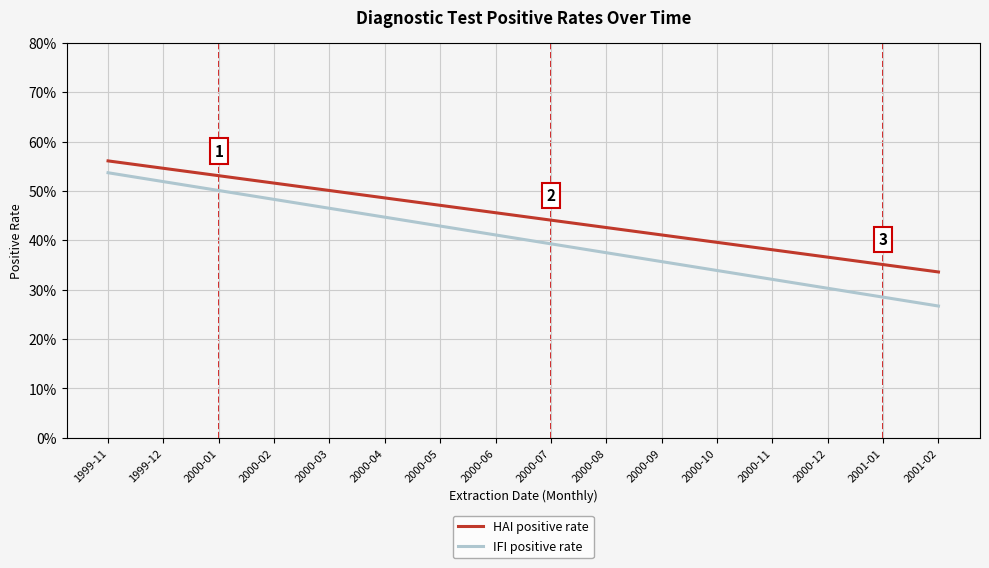

Does the chart have visible grid lines?

Yes